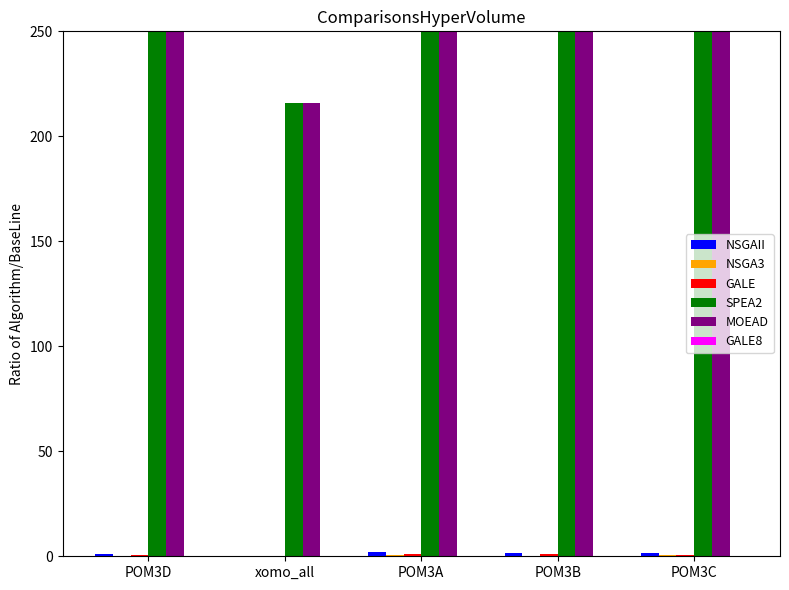

Are the bars grouped side by side (vs. stacked)?

Yes